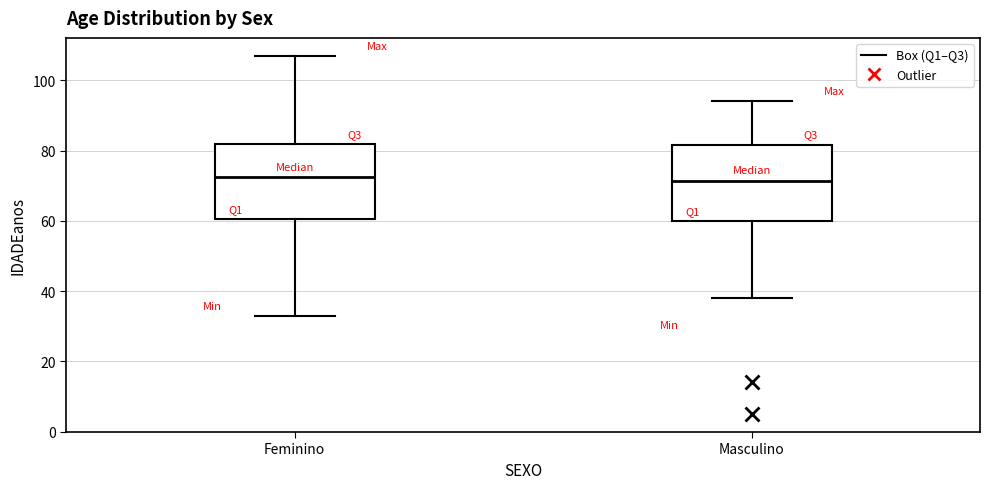

Where is the upper edge of the box for Feminino on the y-axis? The values are not printed on the chart, so give them approximately, as read against the axis.

82